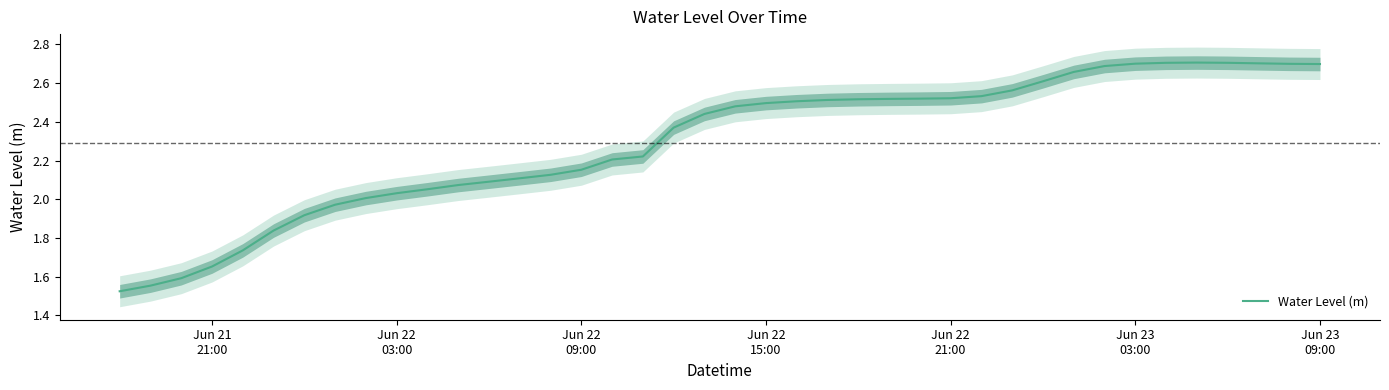

What is the value of the 6th point from the left?

1.8